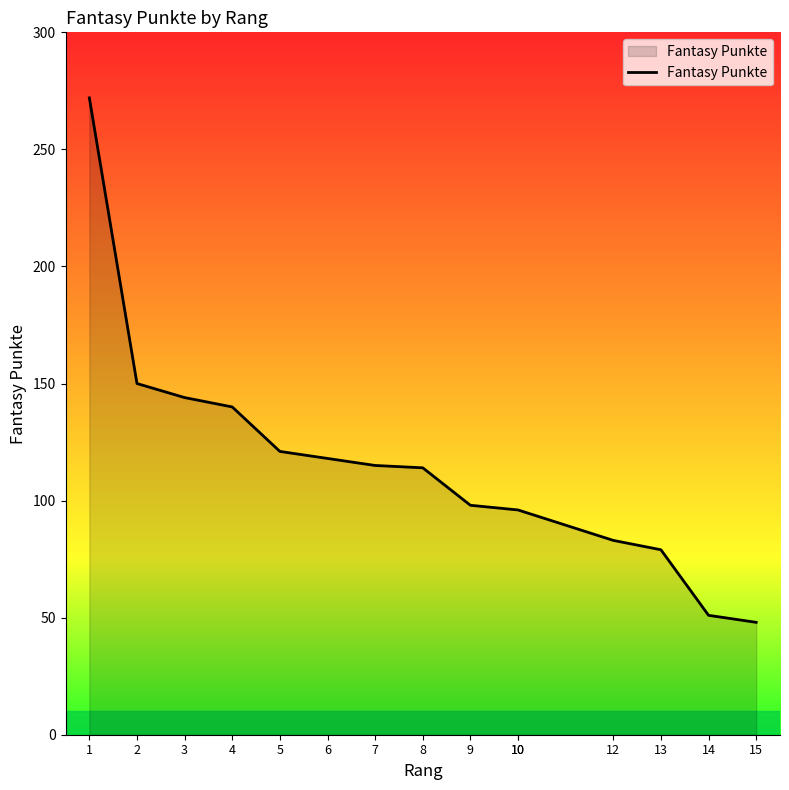

List the labels in order of value, largest first.

1, 2, 3, 4, 5, 6, 7, 8, 9, 10, 10, 12, 13, 14, 15